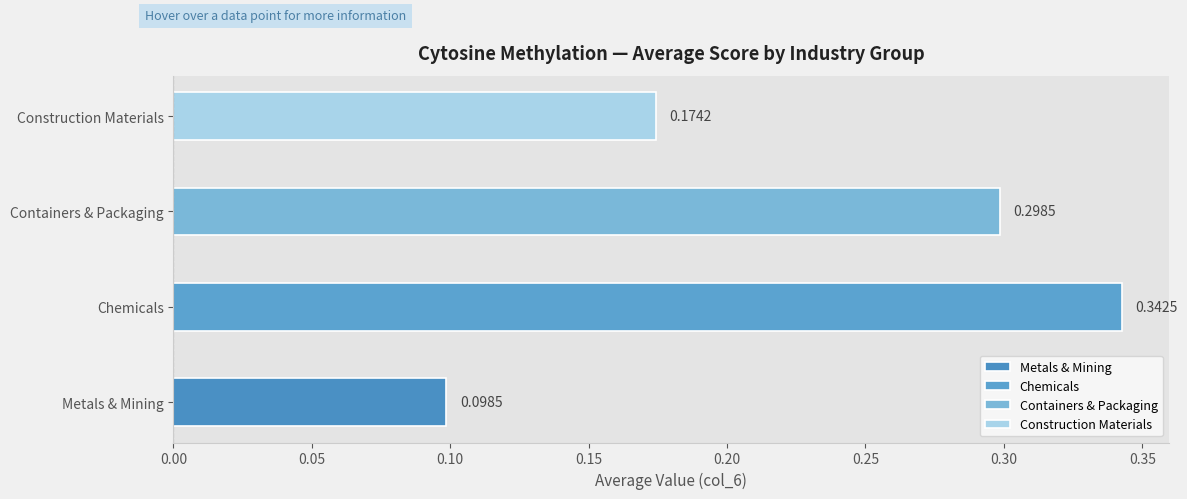

What is the sum of all values?

0.9